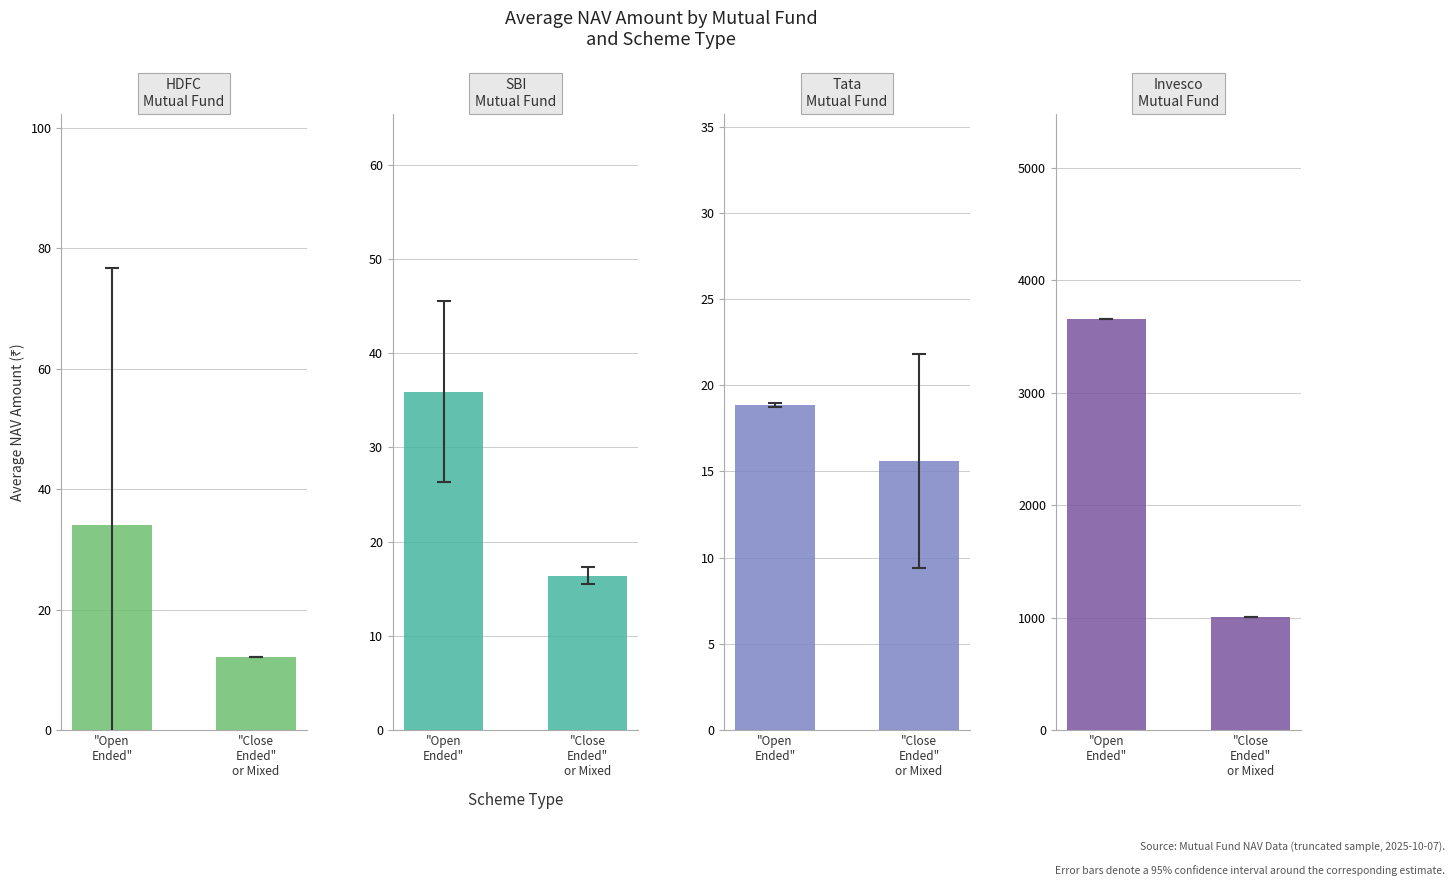

Which category has the lowest value across all series?

"Close
Ended"
or Mixed